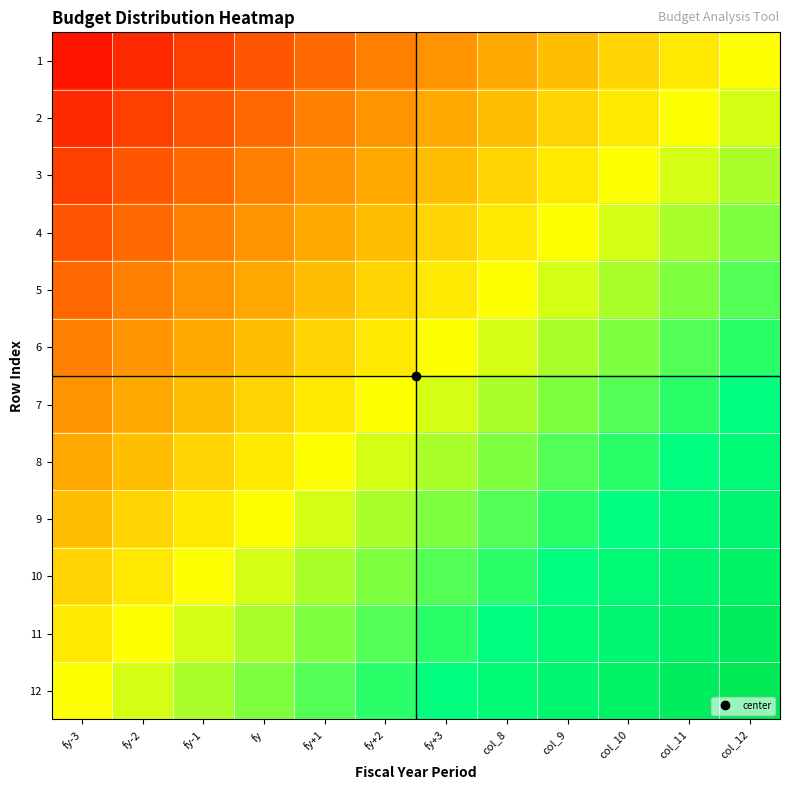

At which category is the sum across all series the highest?

col_12